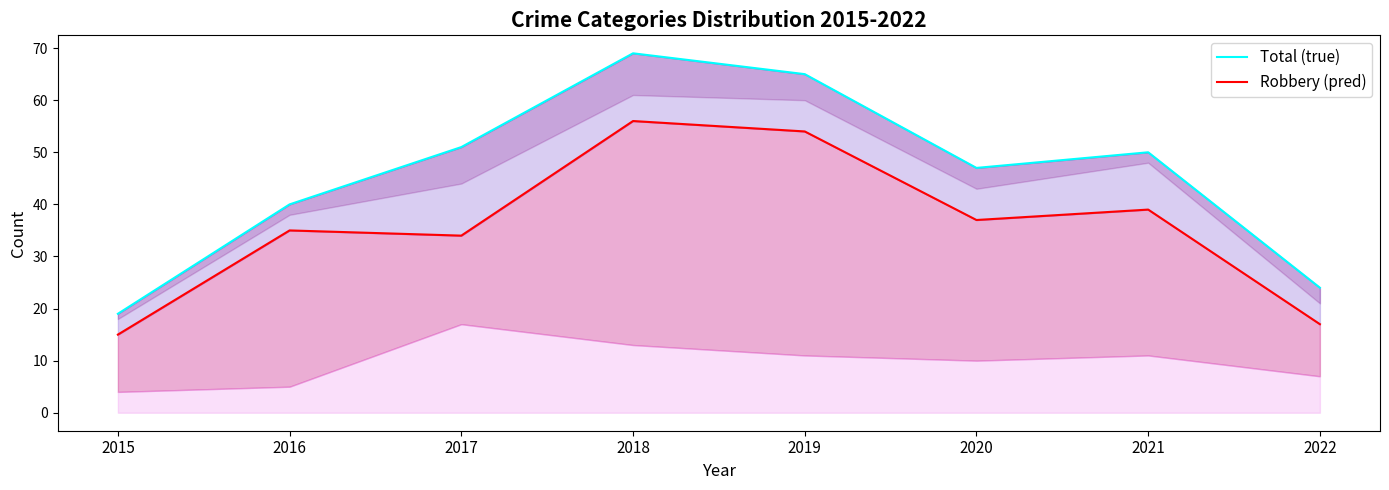

True or false: Total (true) and Robbery (pred) cross at least once.

False